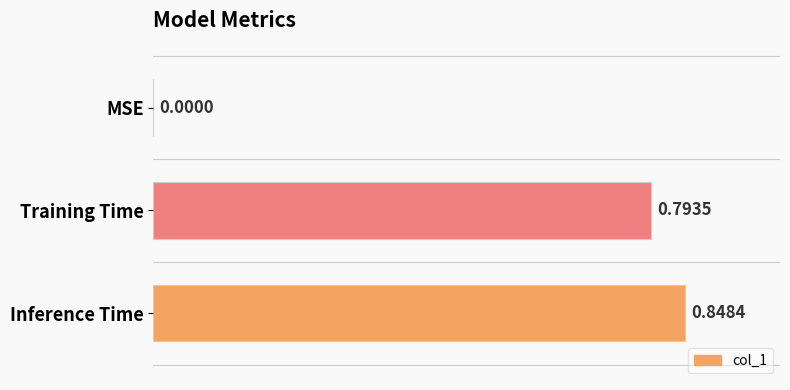

At which label is the value closest to 0?

MSE